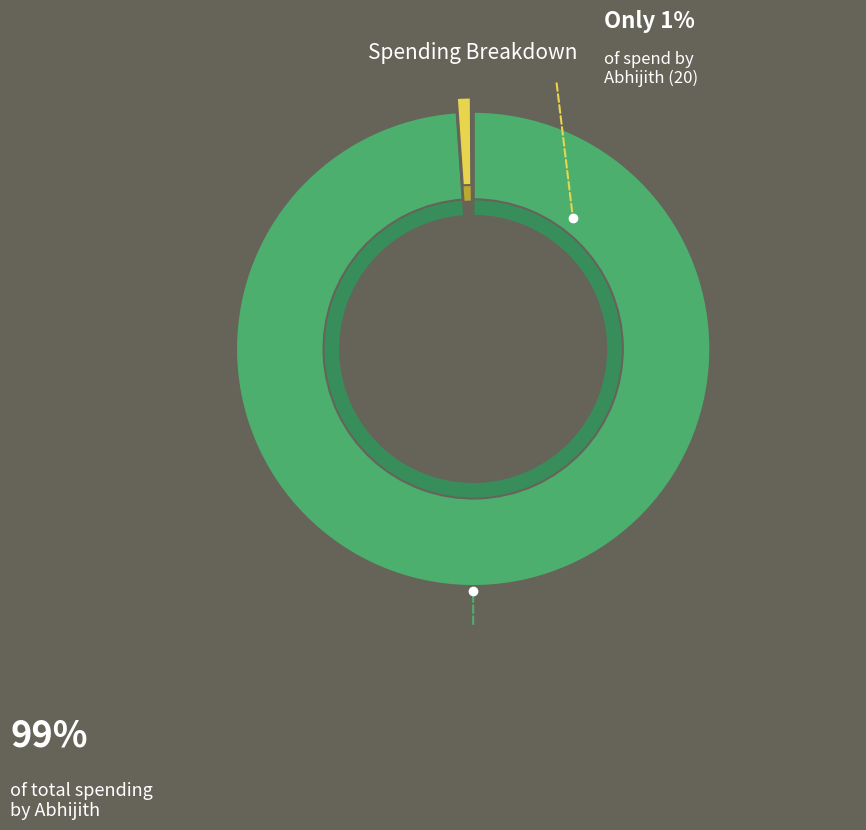

Between Abhijith (20) and Abhijith, which is larger?

Abhijith